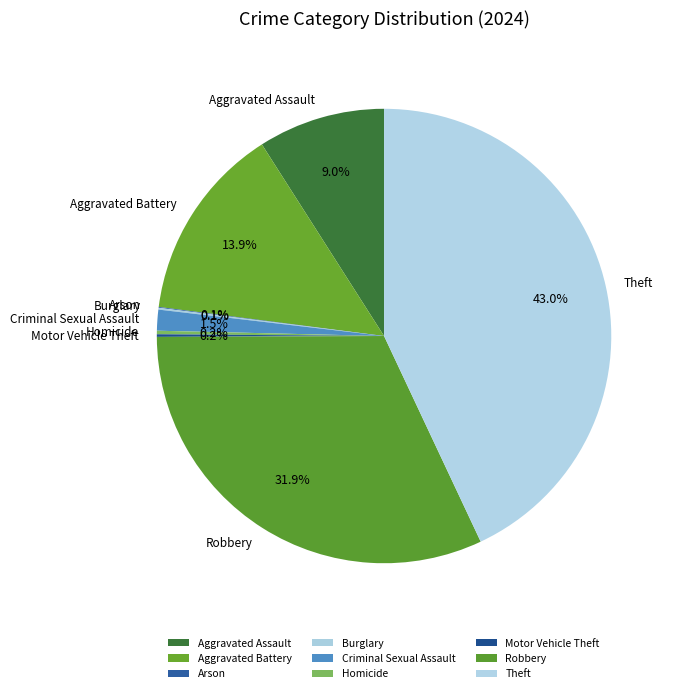

Do Robbery and Theft together represent more than half of the pie?

Yes